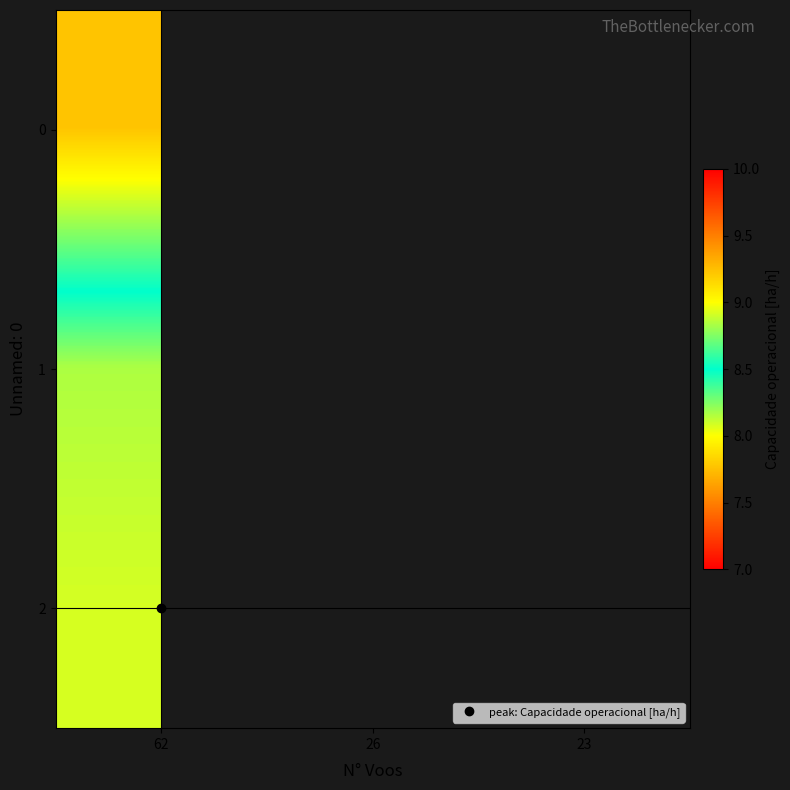

Which label corresponds to the largest value in the chart?

62